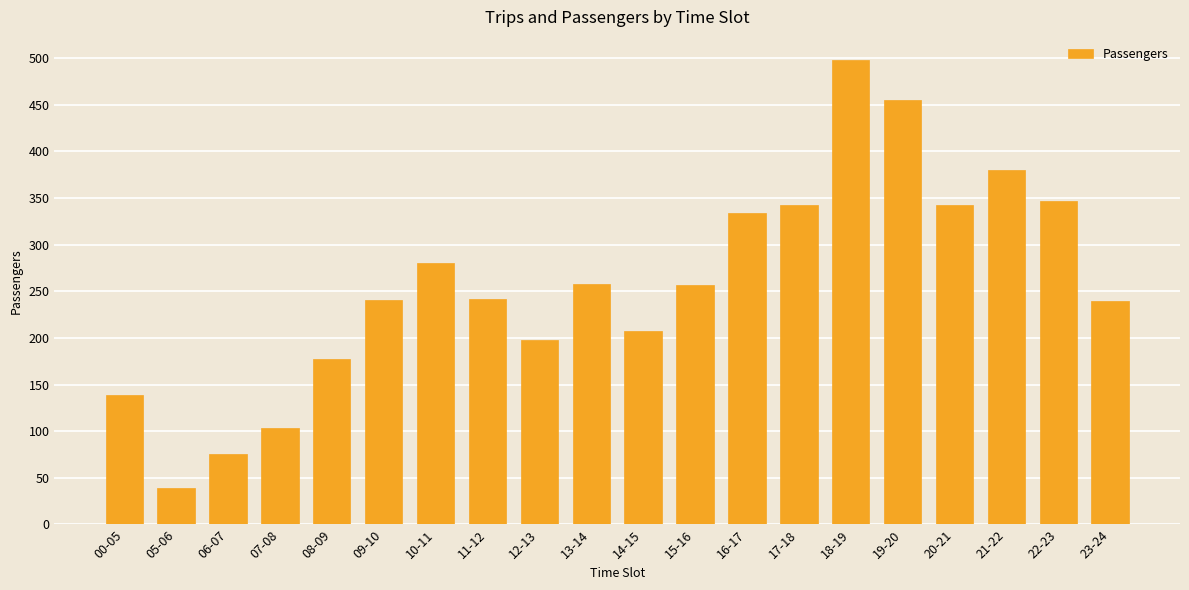

True or false: the data shows 258 at 13-14.

True